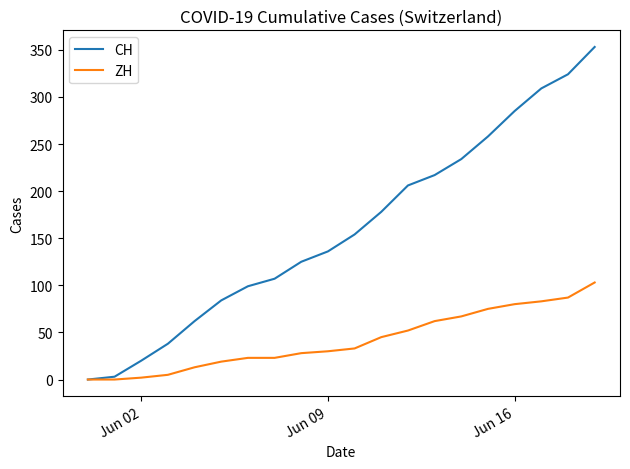

Which series has the largest range (max minus min)?

CH